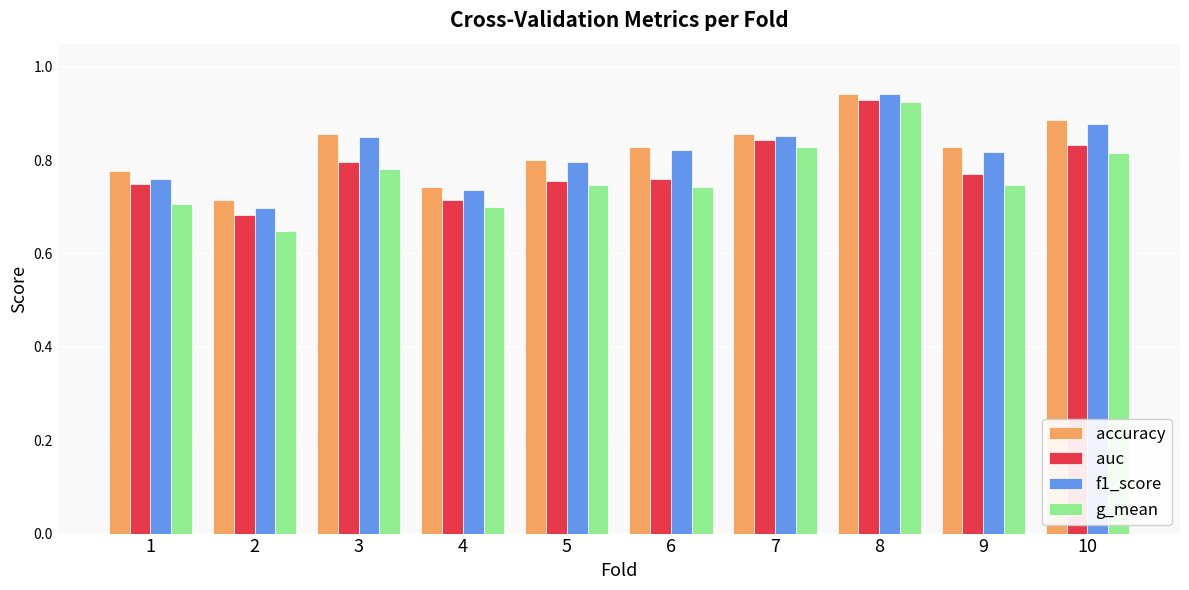

Where is f1_score nearest to the value 0?

2